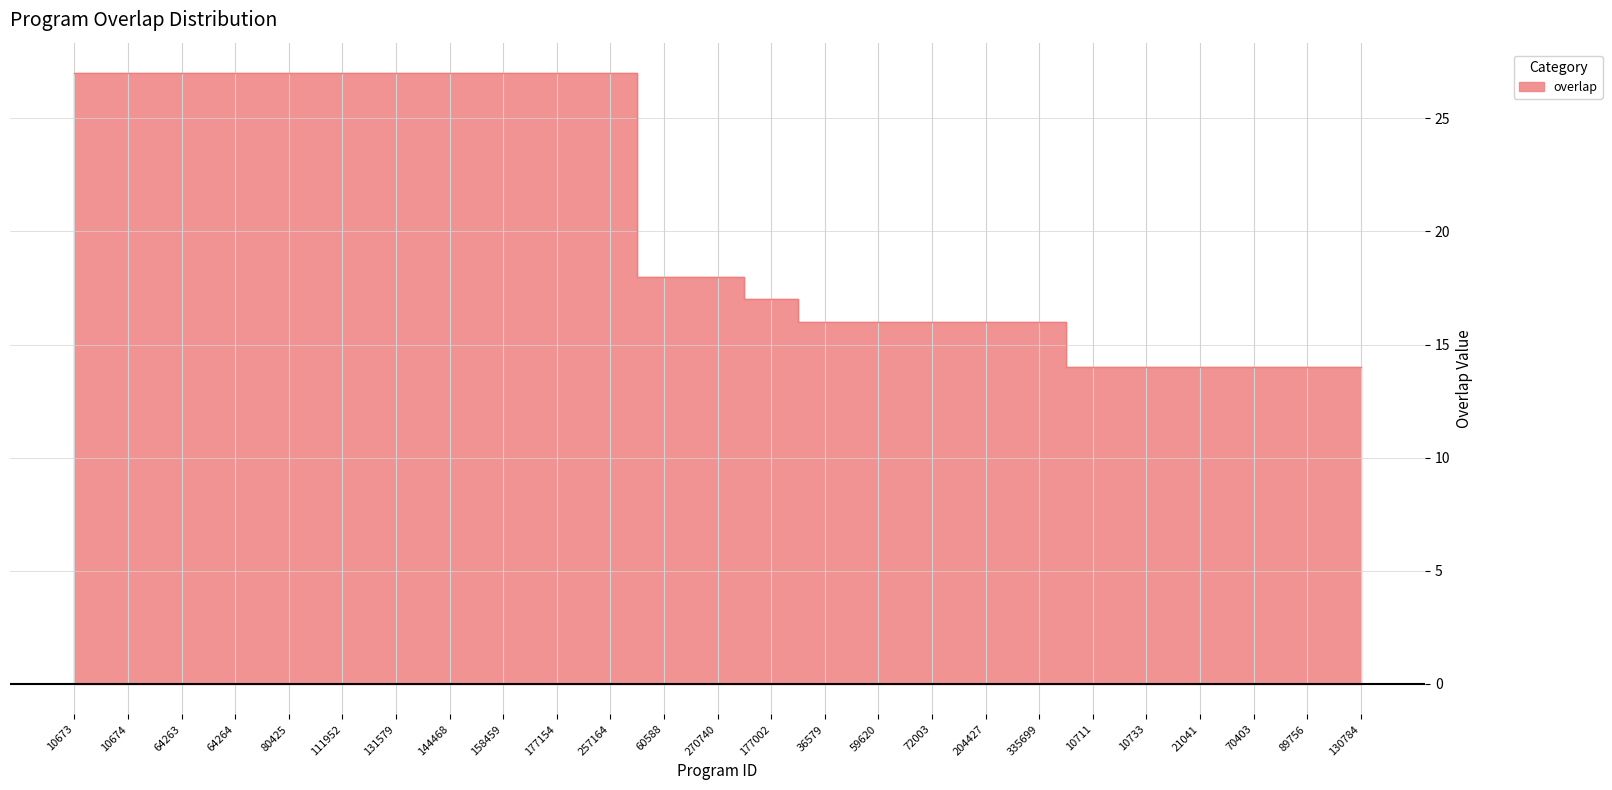

What is the smallest value displayed?

14